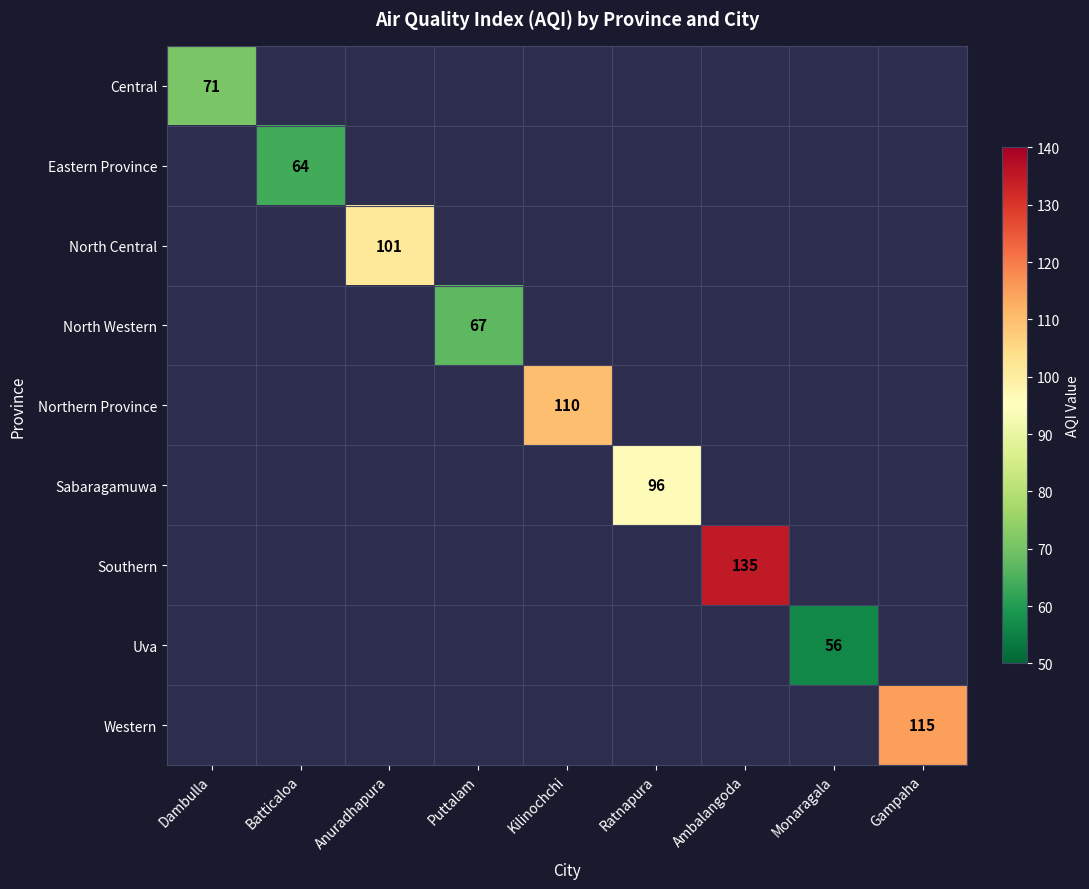

Is it true that North Western equals 109 at Puttalam?

False